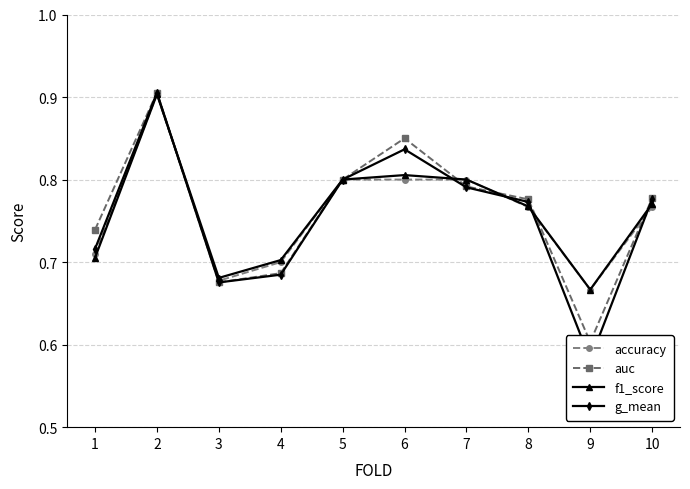

The f1_score series shows 1.1 at 8. True or false?

False